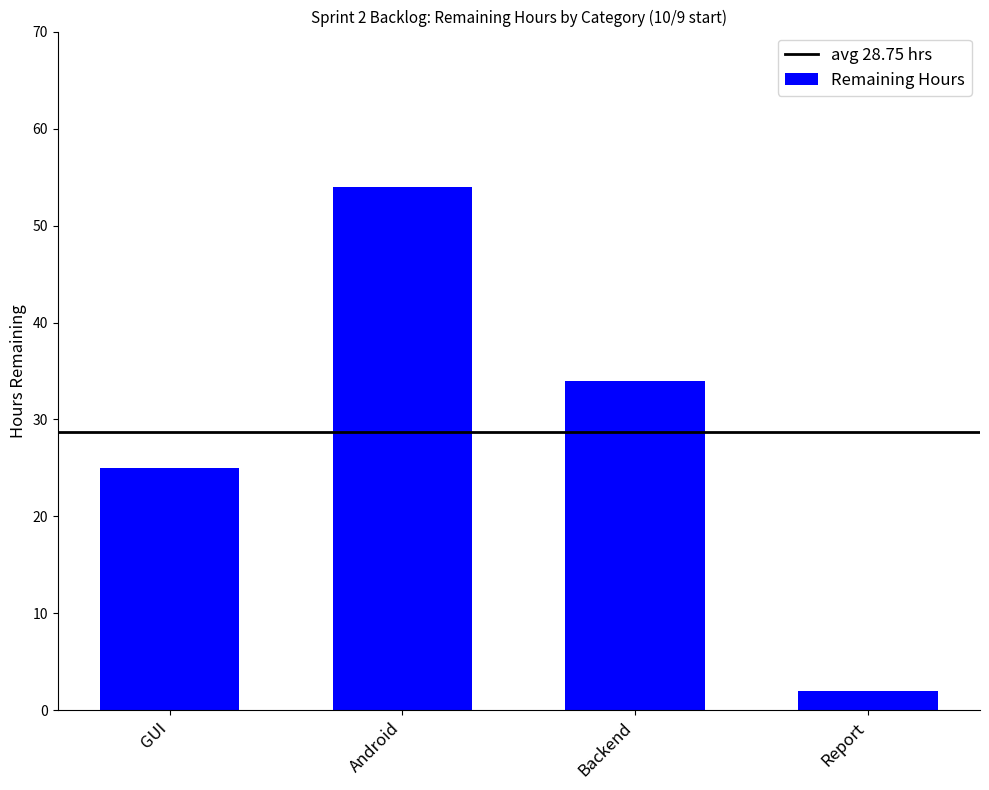

Reading right to left, list all the values displayed in this chart.

2	34	54	25